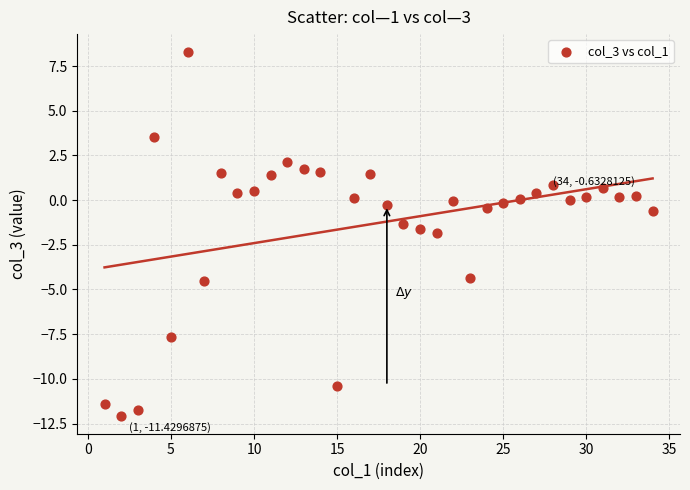

What is the range of Y values (max minus min)?

20.3